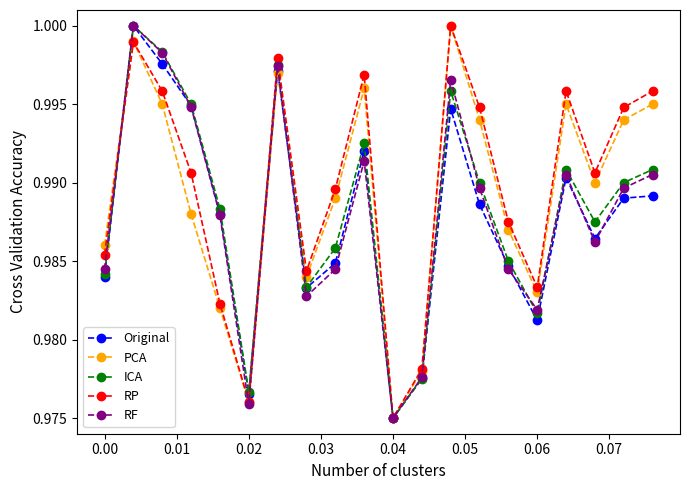

True or false: PCA has more than 1 interior local peaks.

True